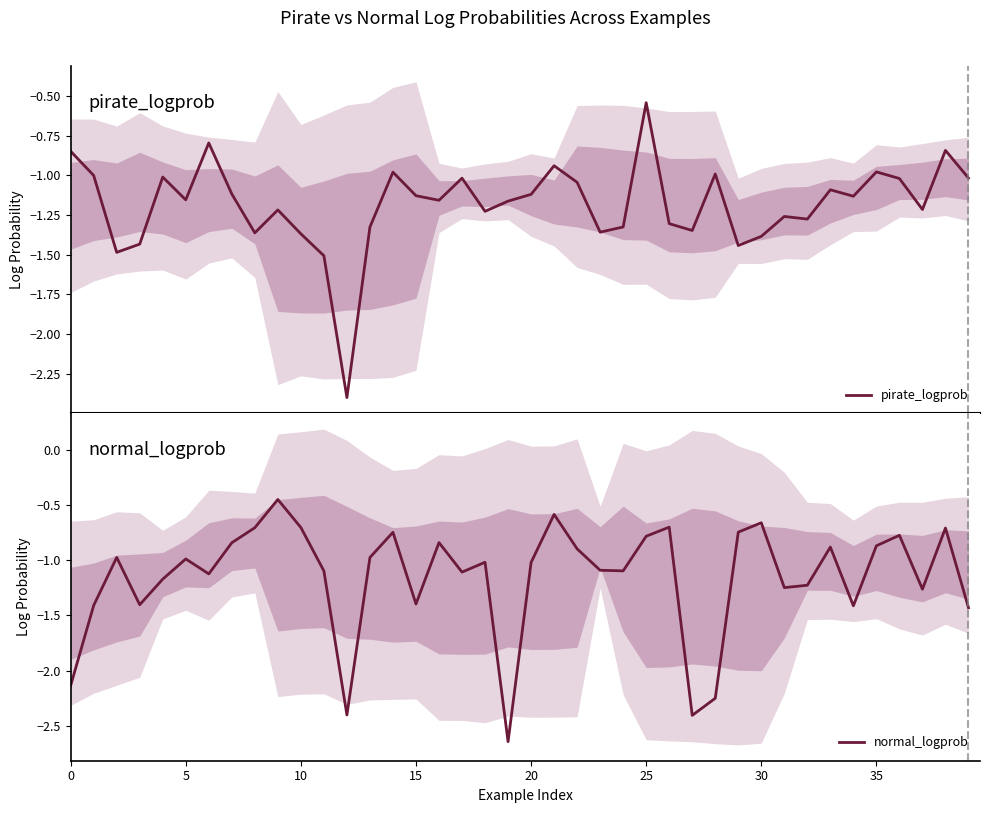

What is the lowest value of the normal_logprob series?

-2.6